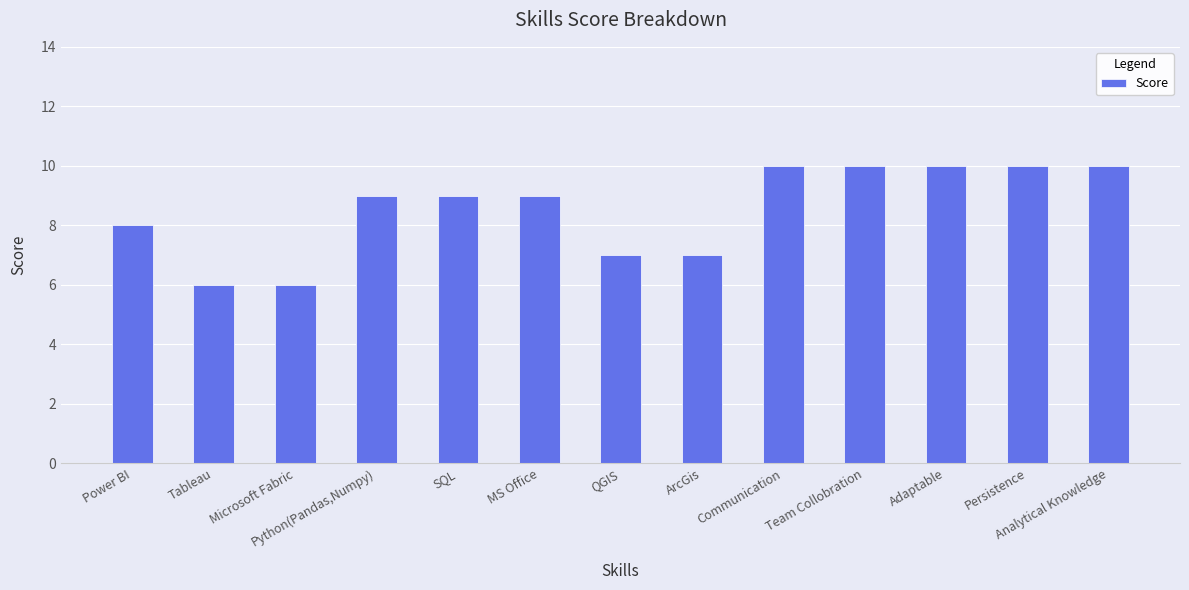

What is the difference between the maximum and minimum values?

4